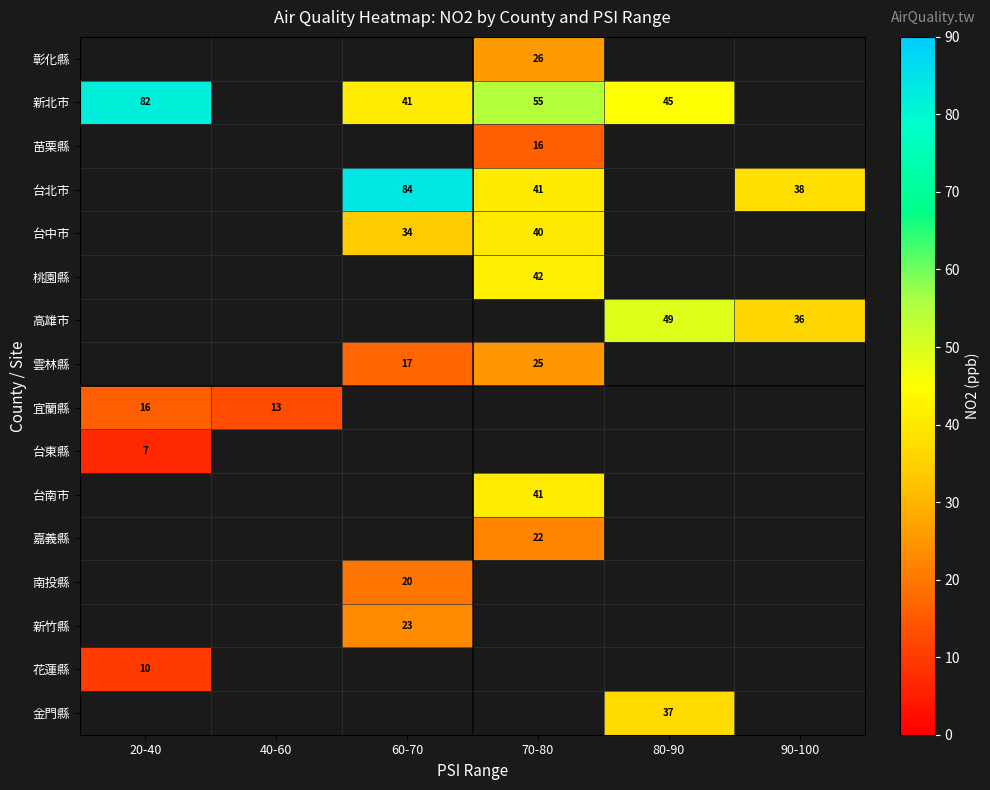

Which category has the lowest value across all series?

20-40